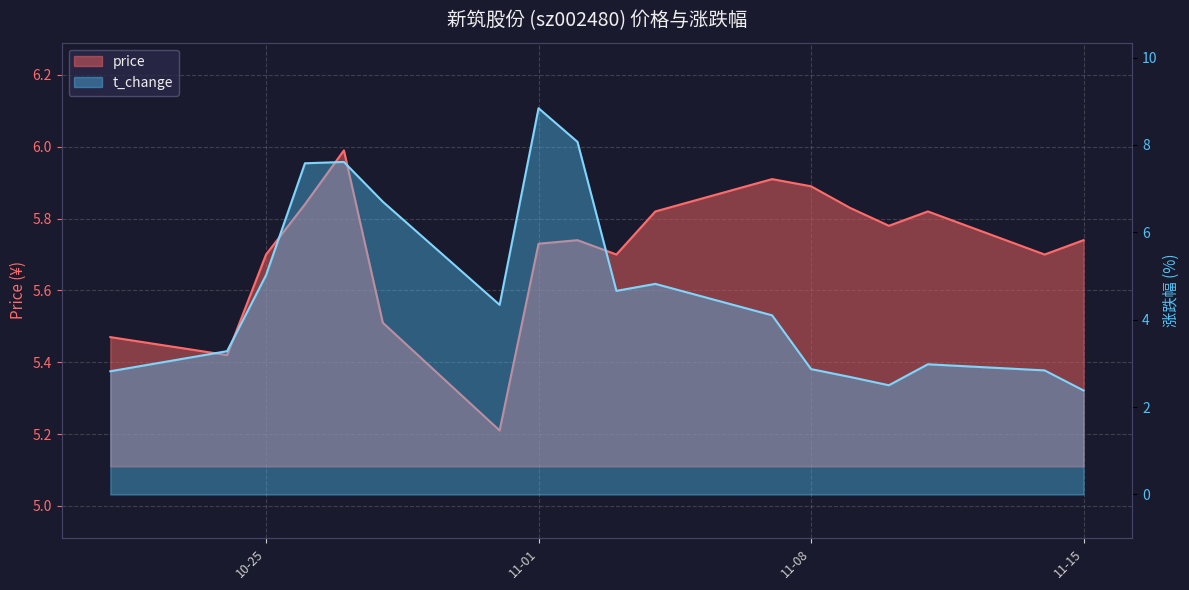

The value of price at 2022-11-03 is 5.7. True or false?

True